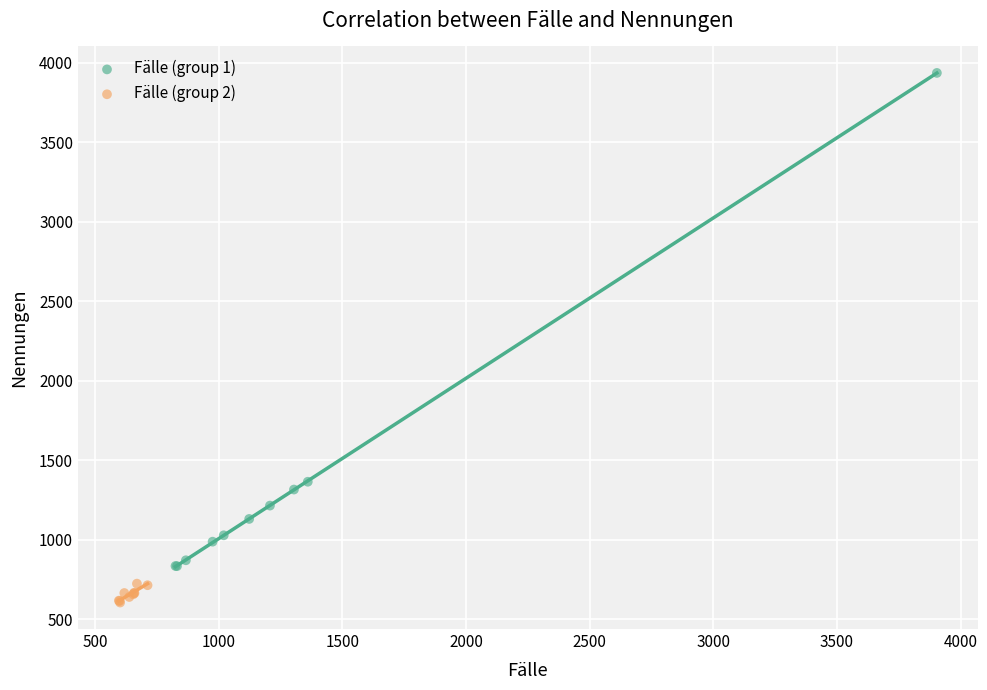

What are all the series names shown in the legend?

Fälle (group 1), Fälle (group 2)